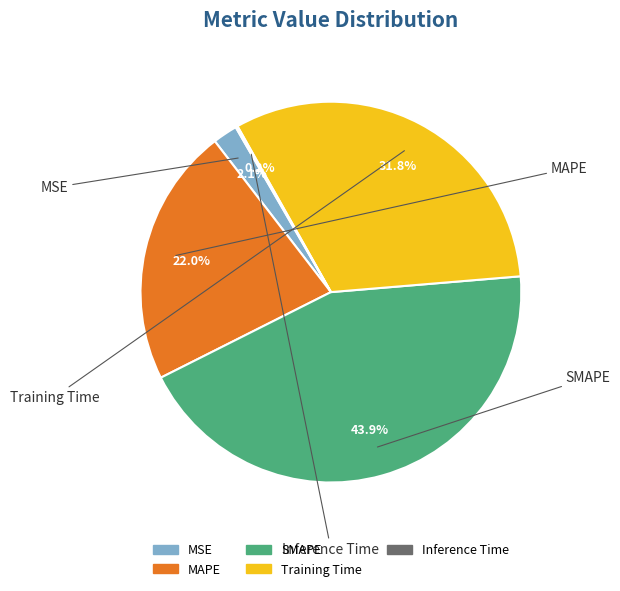

What is the largest slice in the pie chart?

SMAPE